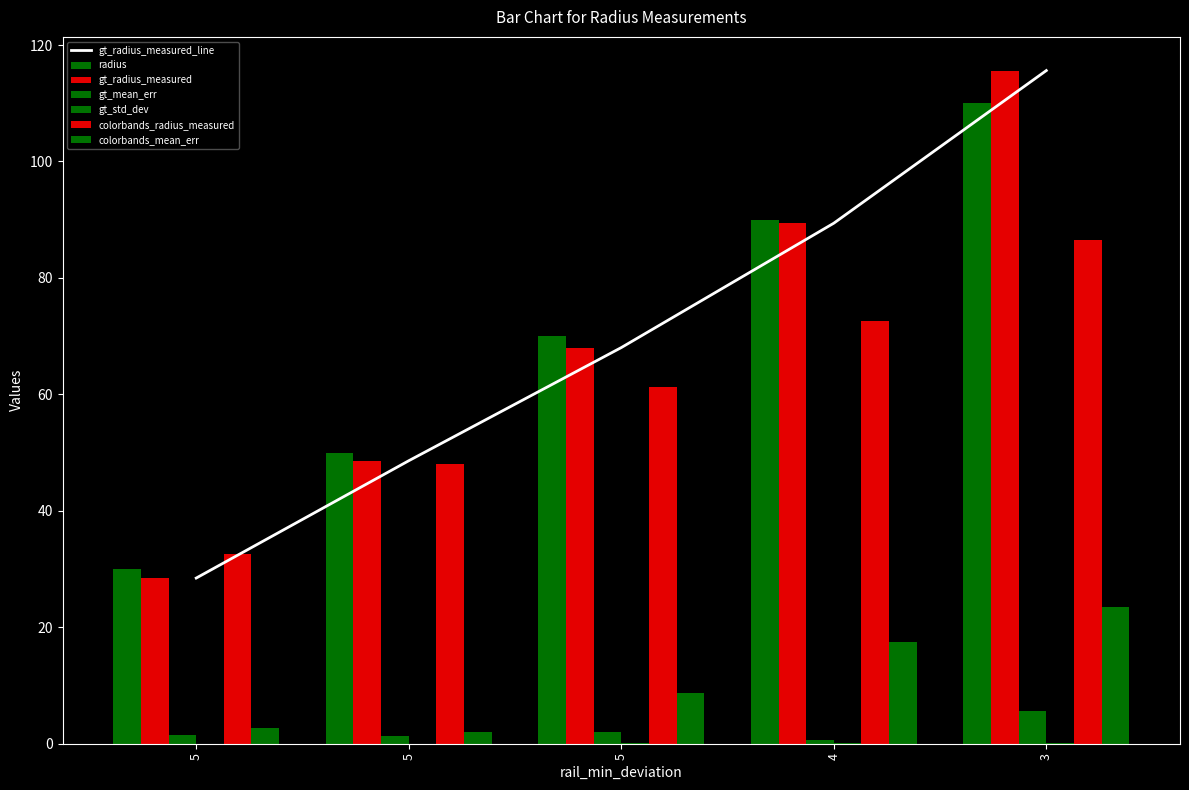

What is the difference between the maximum and minimum values in the gt_std_dev series?

0.1